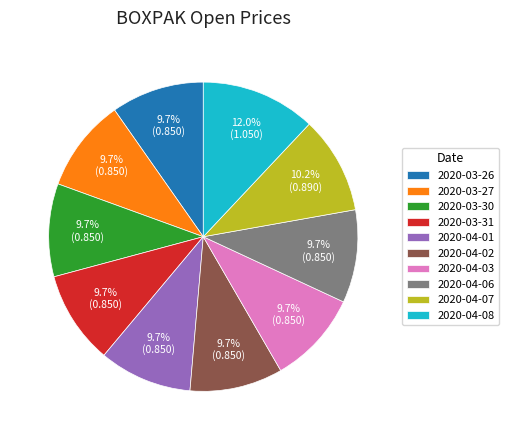

What percentage is NOT represented by 2020-04-07?

89.8%